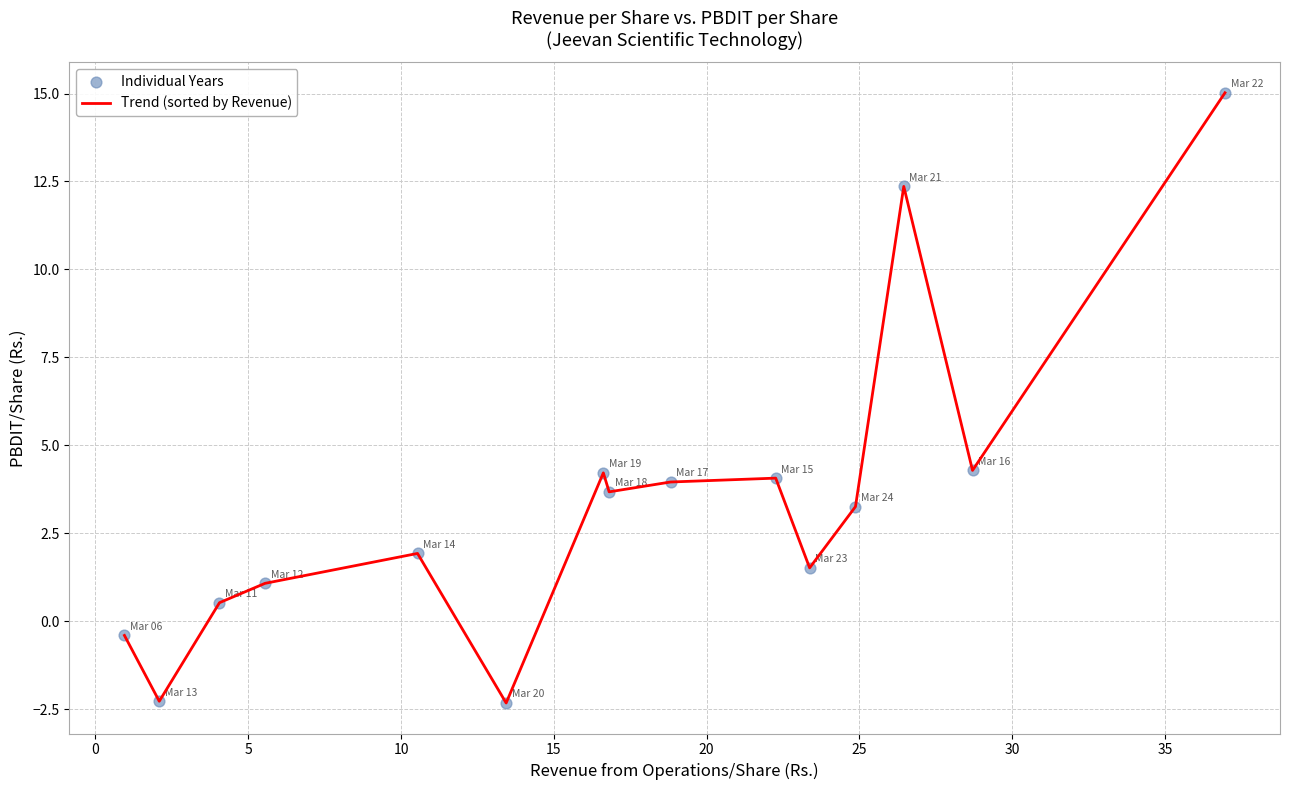

What is the maximum value shown in the chart?

15.0